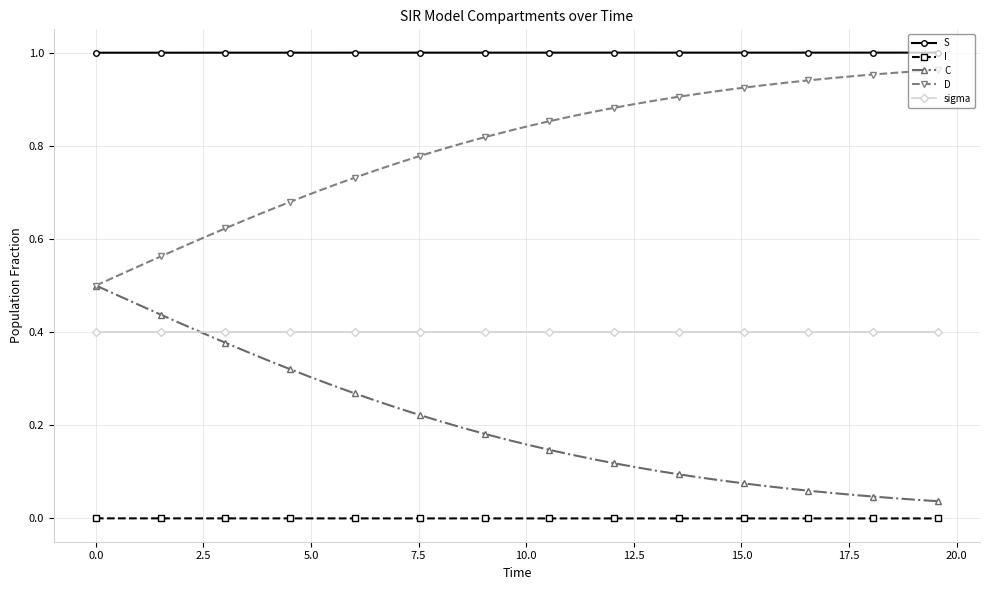

True or false: D and I cross at least once.

False